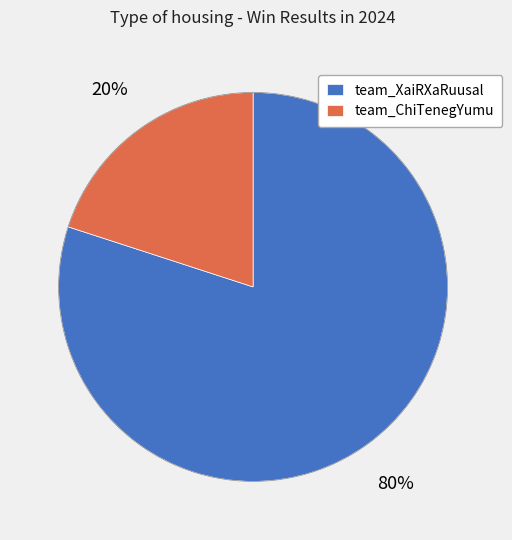

The team_XaiRXaRuusal slice represents 80% of the pie. True or false?

True